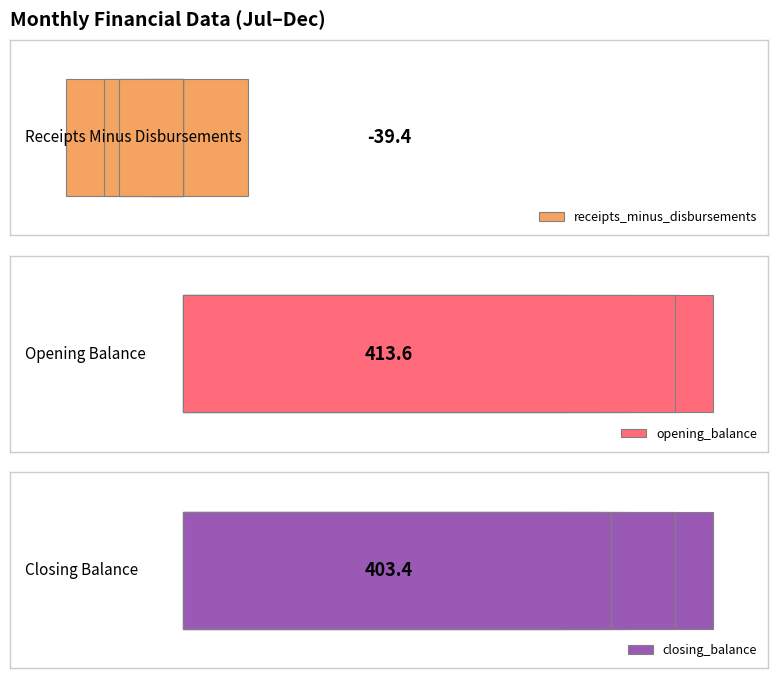

The opening_balance series shows 610.3 at 5. True or false?

False